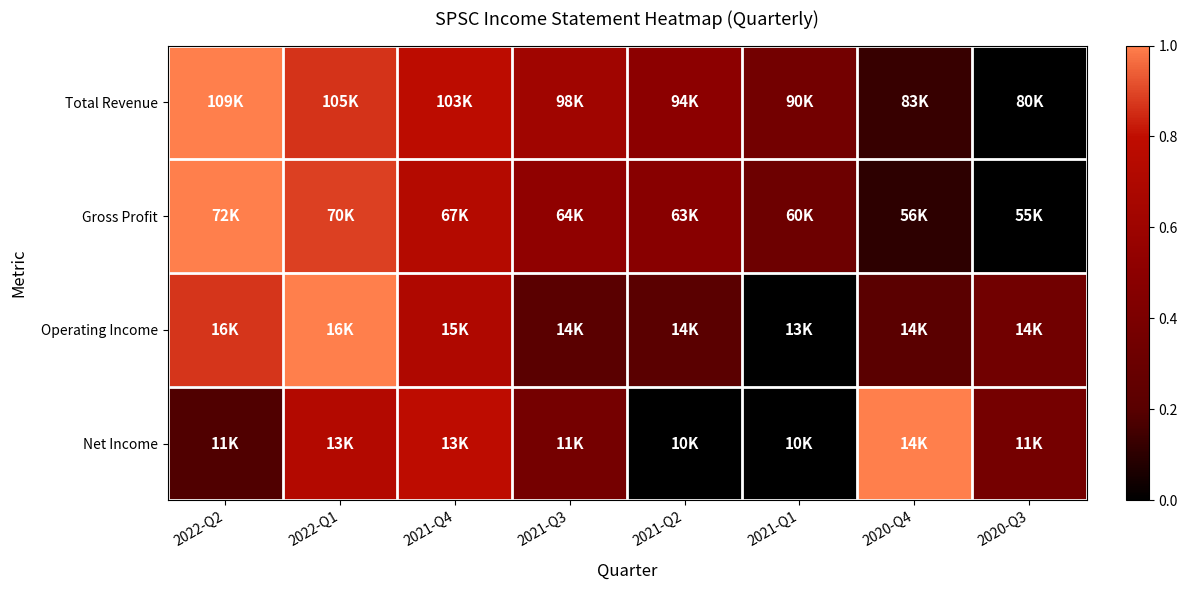

What is the total value across all series at 2021-Q1?

0.7